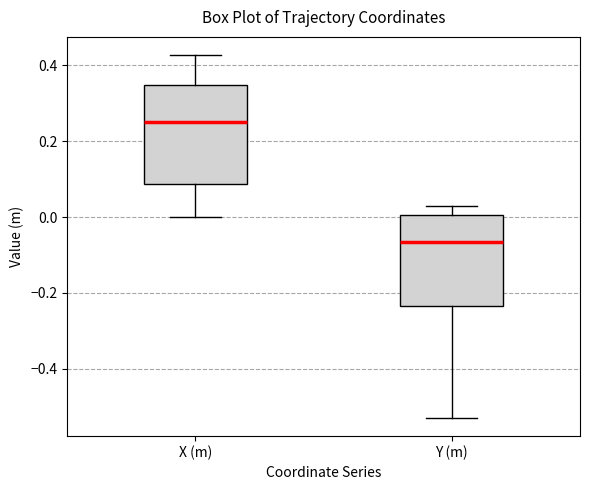

Reading left to right, read every box against the y-axis: the position of its median line, the range the box covers, and the ends of its whiskers. The values are not printed on the chart, so give them approximately, as read against the axis.

X (m): median 0.26, box 0.08 to 0.34, whiskers 0.00 to 0.42
Y (m): median -0.06, box -0.24 to 0.00, whiskers -0.54 to 0.02